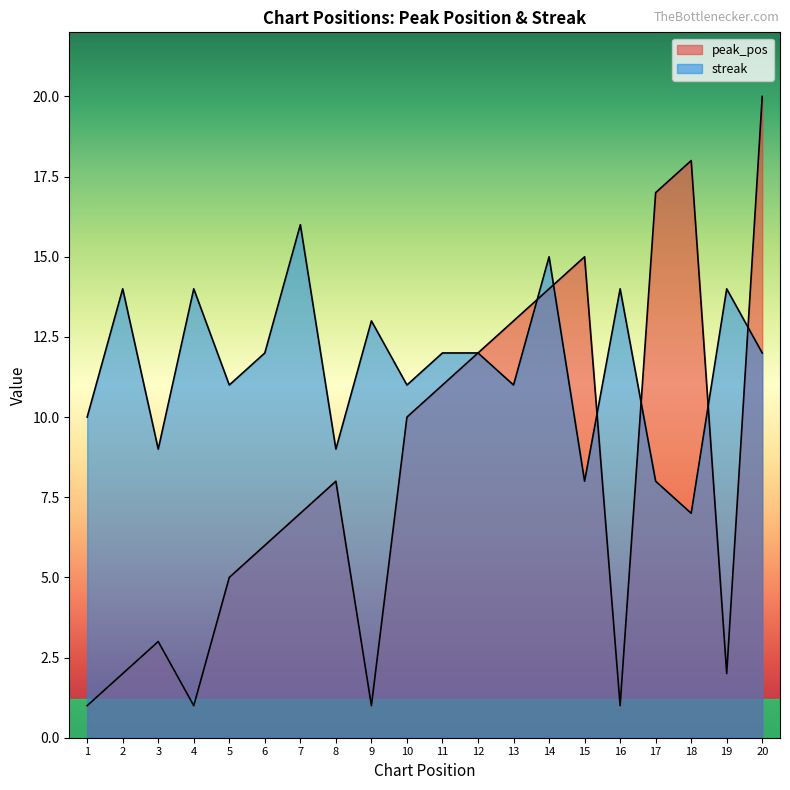

Between 17 and 4, which is larger?

17